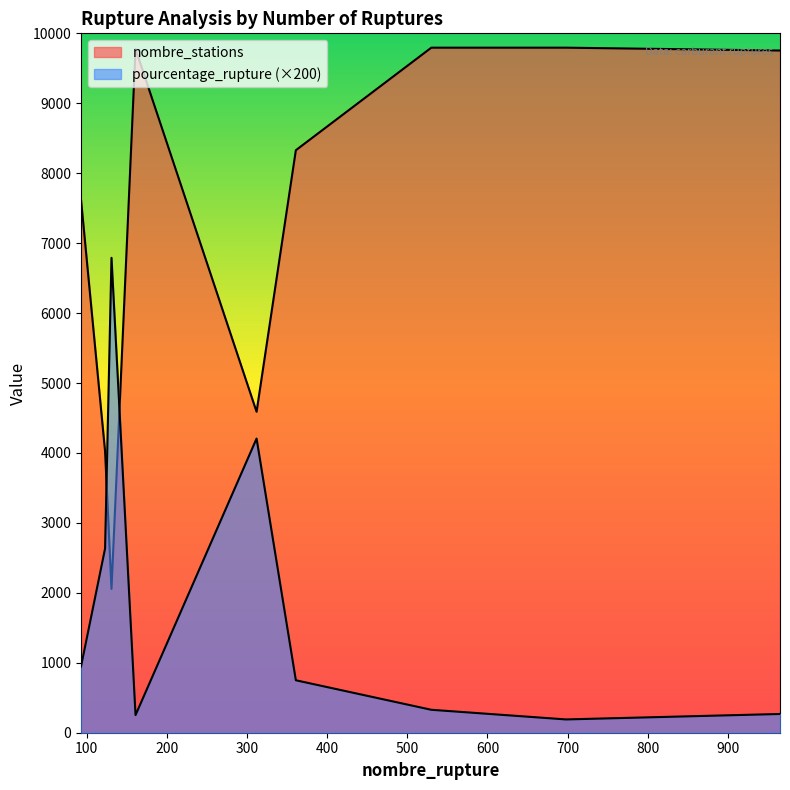

How many data points in nombre_stations are above 8329?

4